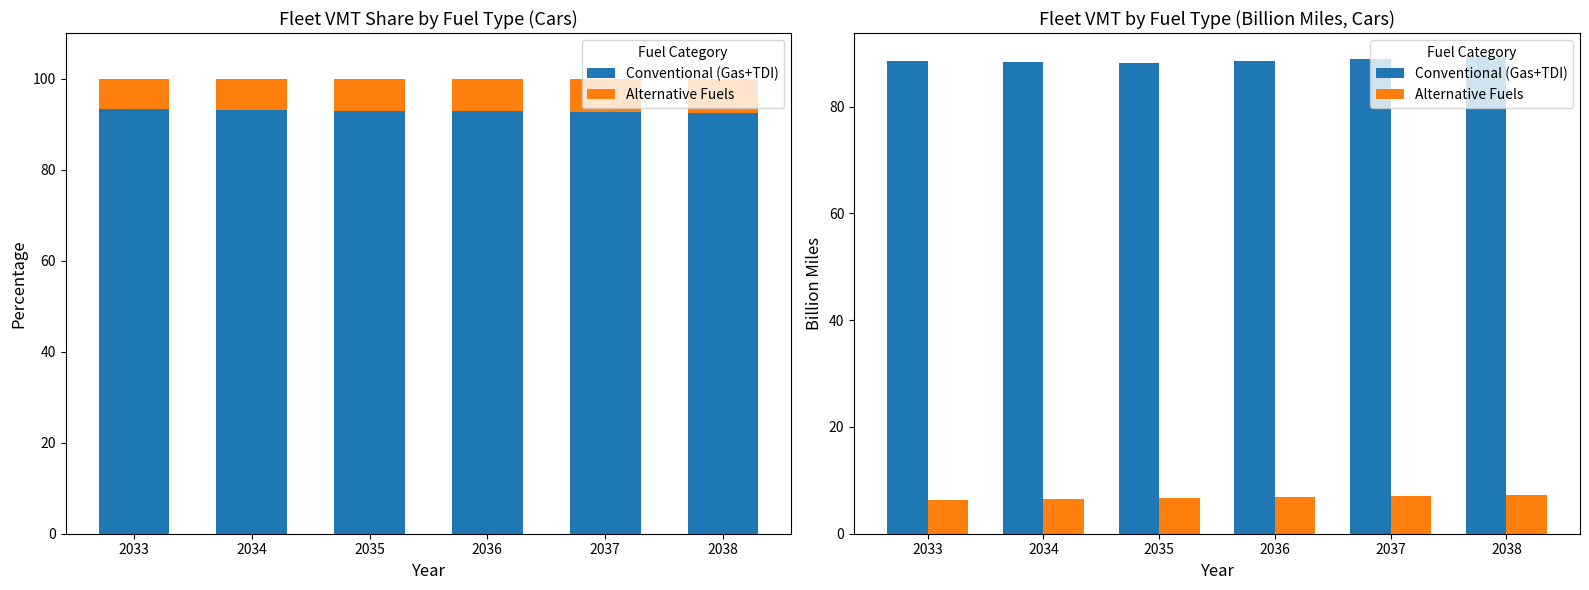

At which label does Conventional (Gas+TDI) reach its minimum?

2035